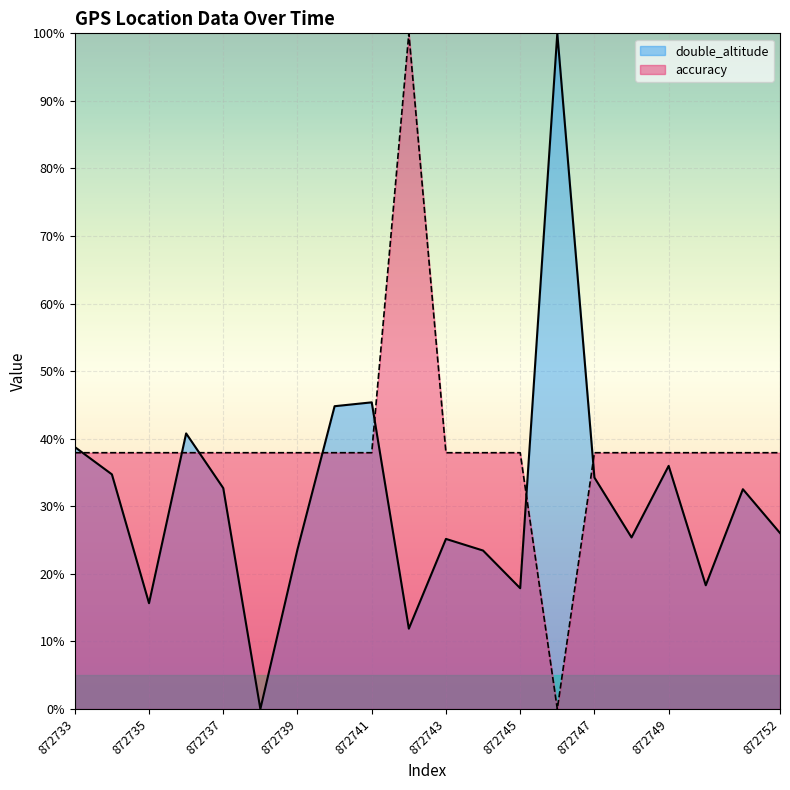

Between which two adjacent categories do double_altitude and accuracy first intersect?

872733 and 872734